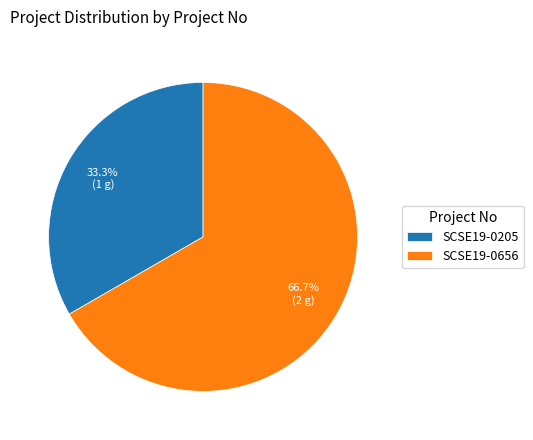

To the nearest percent, what percentage of the pie is SCSE19-0205?

33%